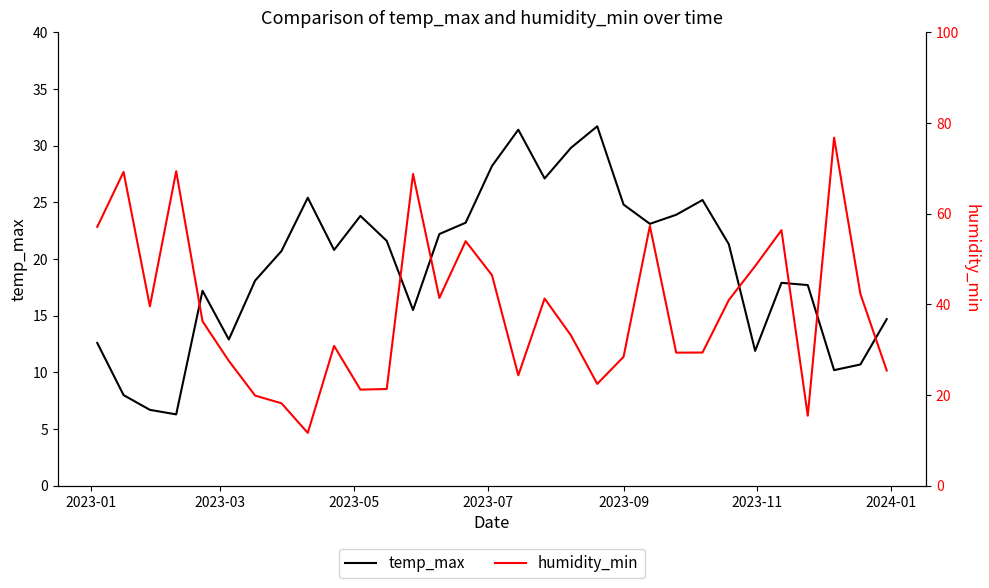

What is the lowest value of the temp_max series?

6.3